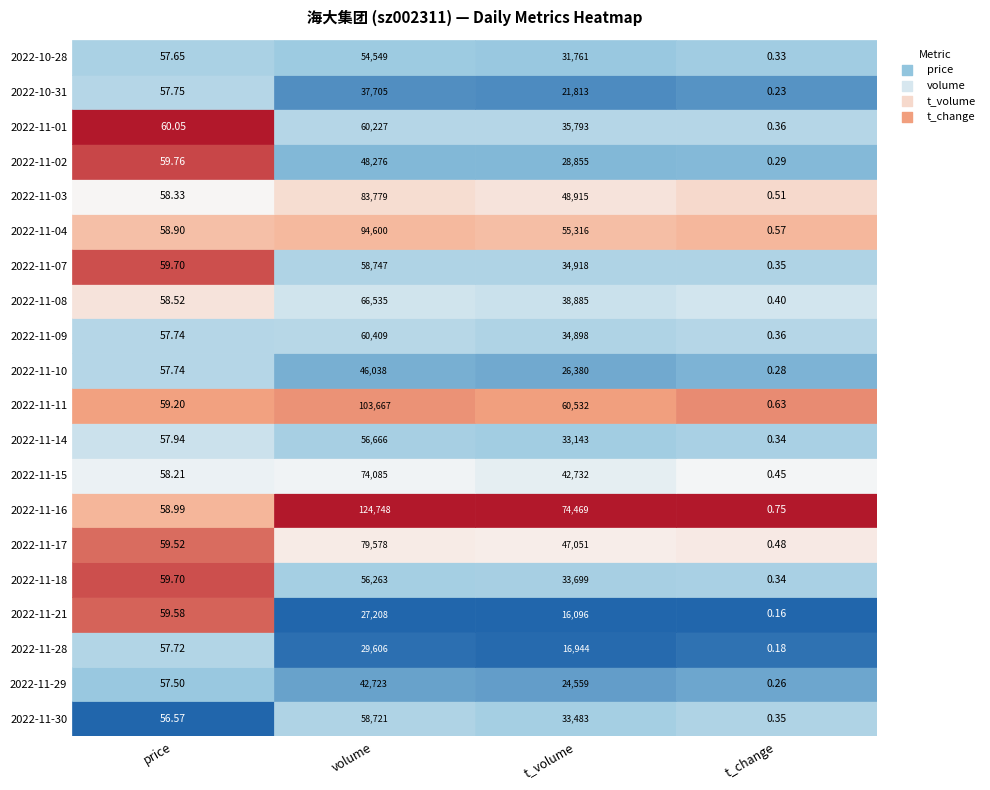

Read the 2022-11-17 value at 2.

47051.0